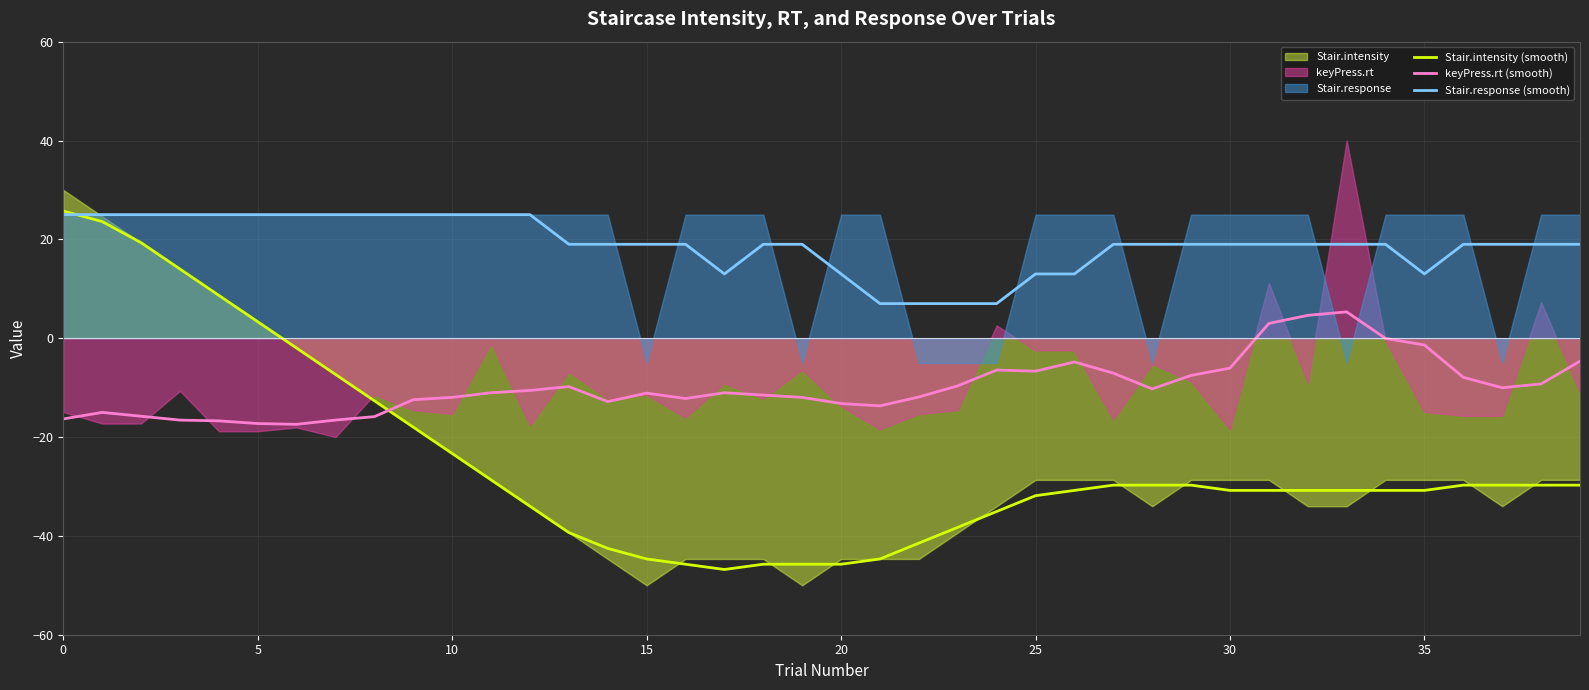

What is the label of the 11th point from the right?

29